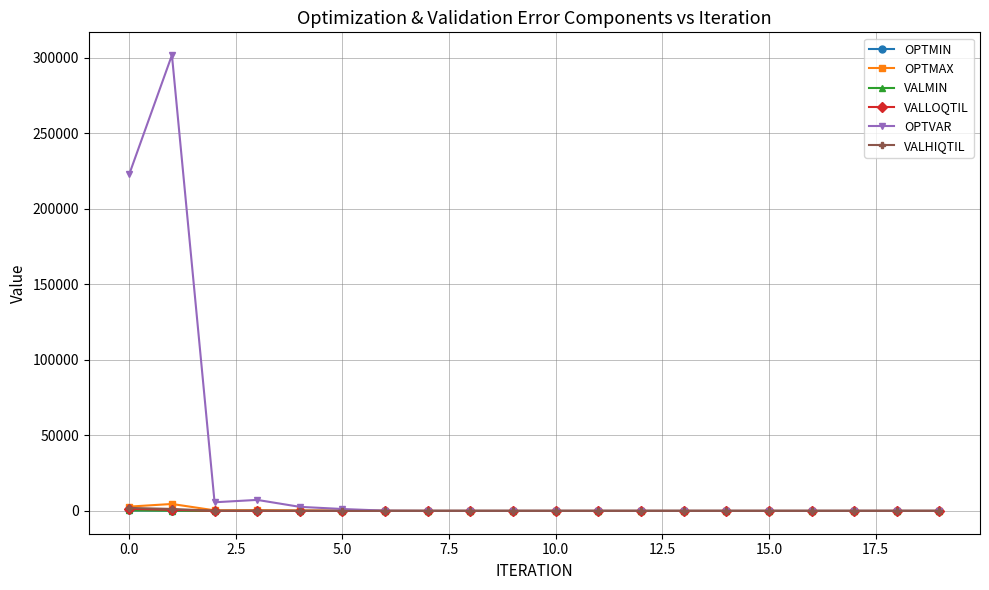

Which series has the largest total across all categories?

OPTVAR